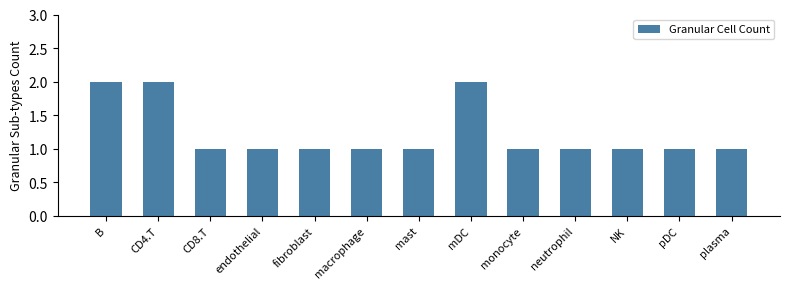

What is the label of the 11th bar from the right?

CD8.T